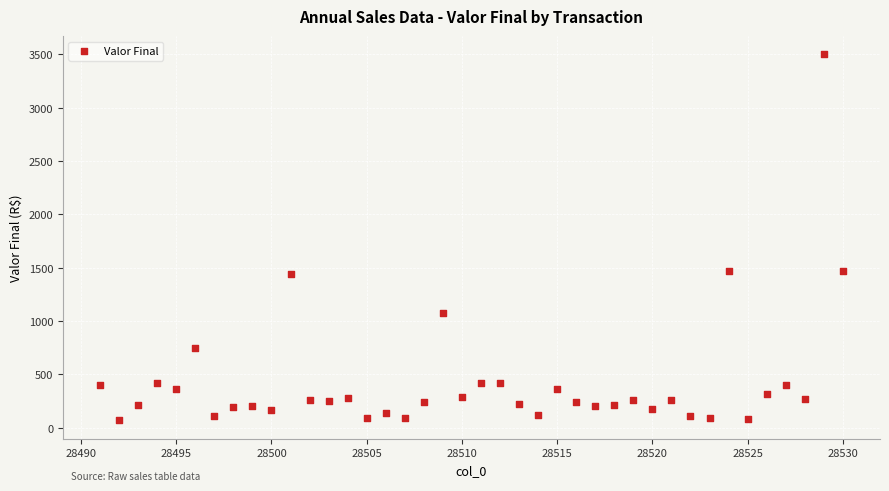

What is the range of Y values (max minus min)?

3431